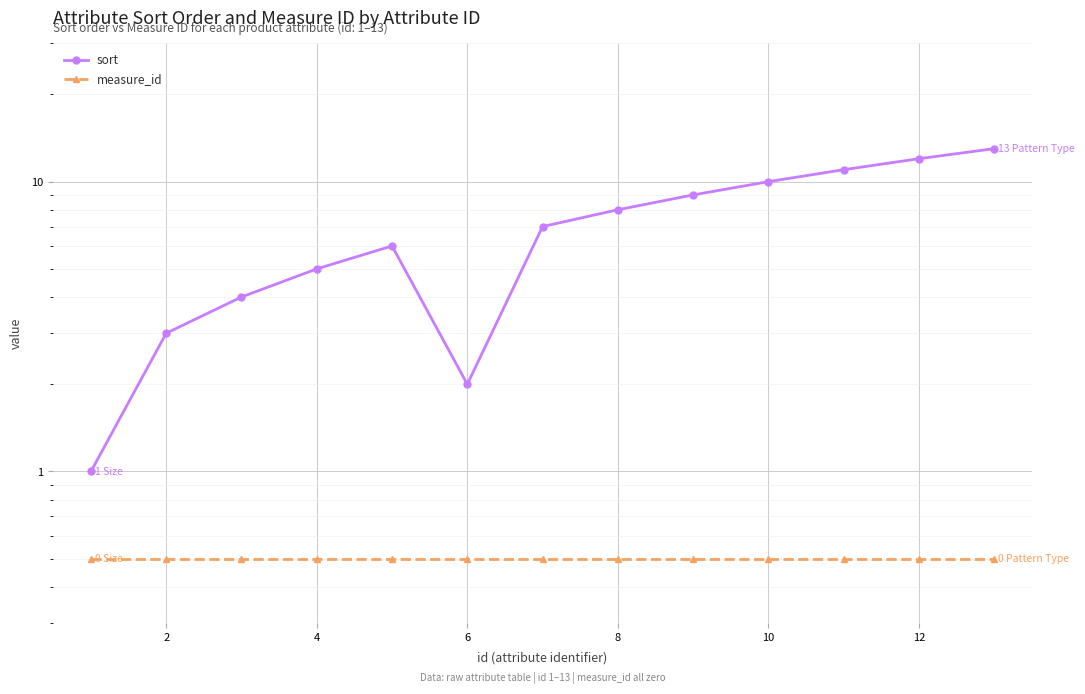

The measure_id series shows 0.7 at 4. True or false?

False